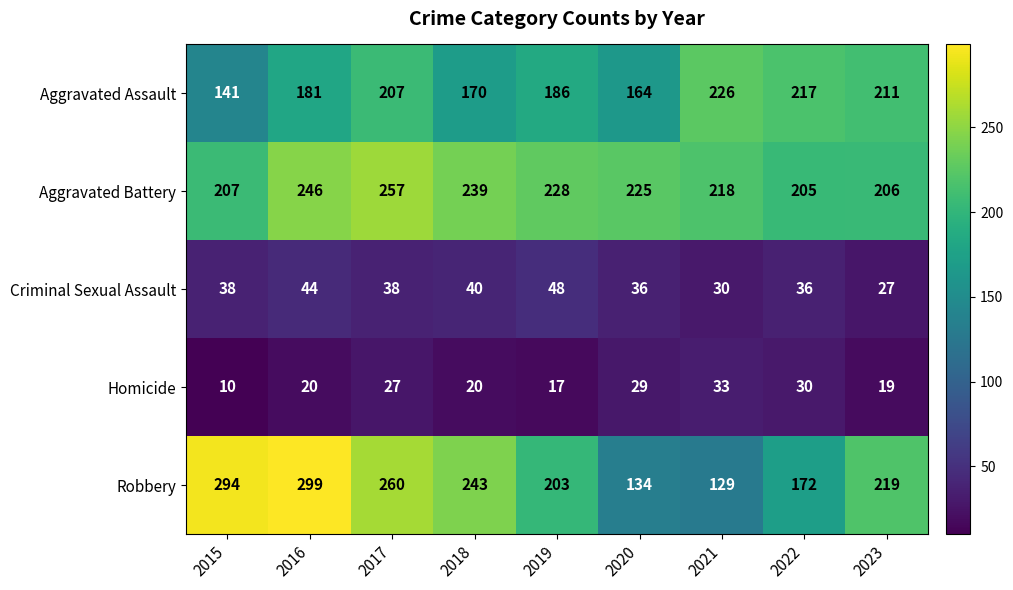

The value of Aggravated Assault at 2021 is 226. True or false?

True